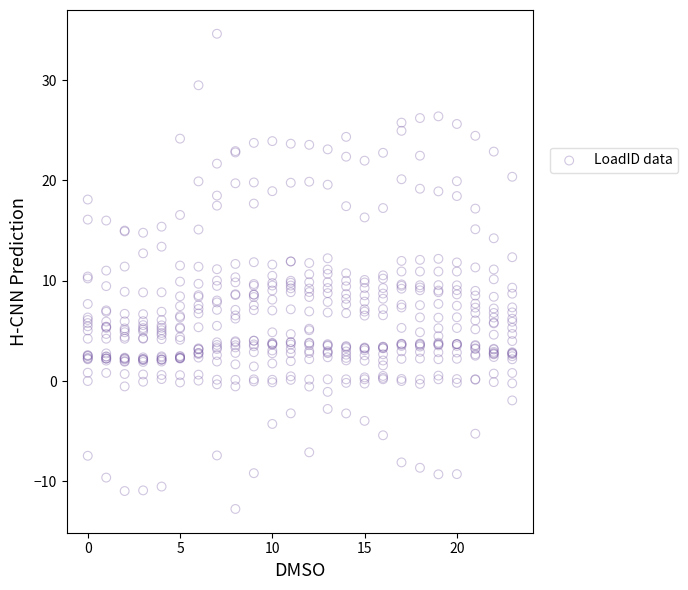

What is the range of X values (max minus min)?

23.0